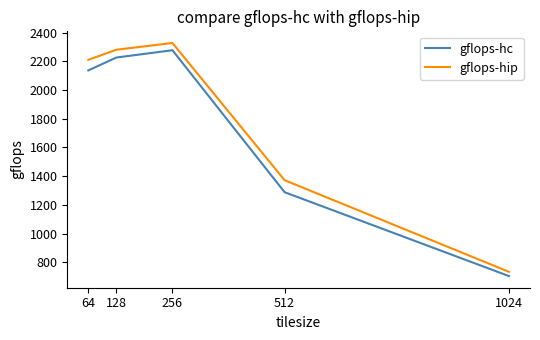

At how many categories does at least one series exceed 949?

4